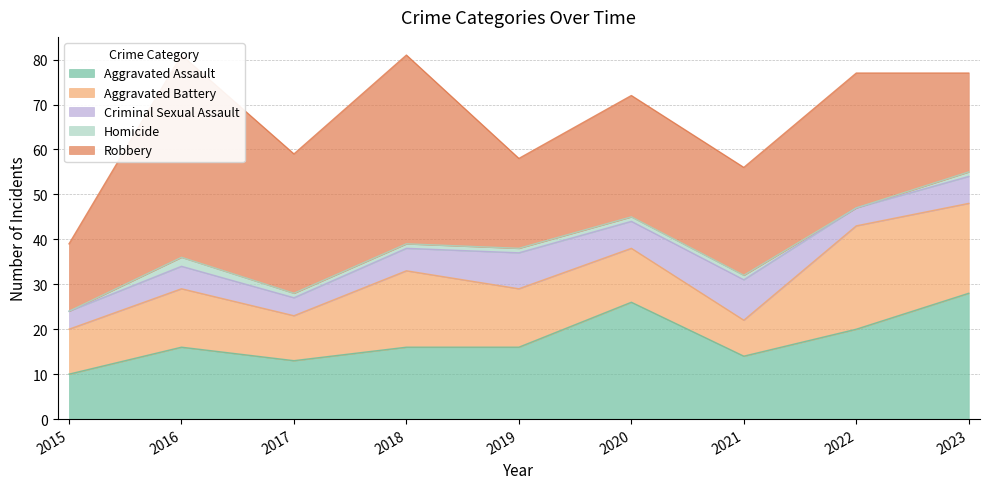

Is it true that Homicide equals 0 at 2022?

True